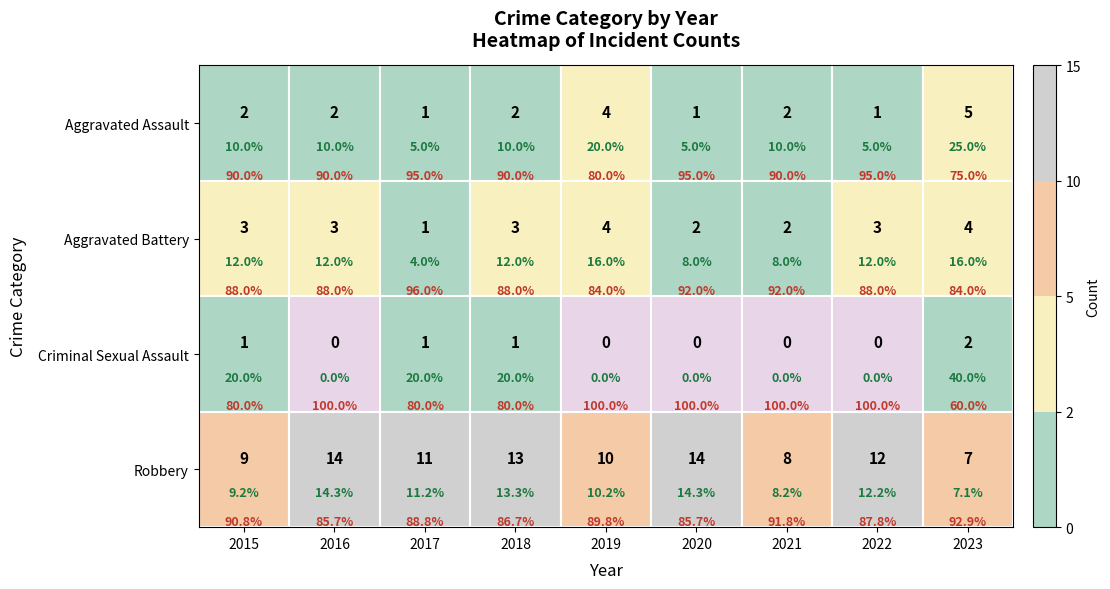

Which series has the largest range (max minus min)?

Robbery